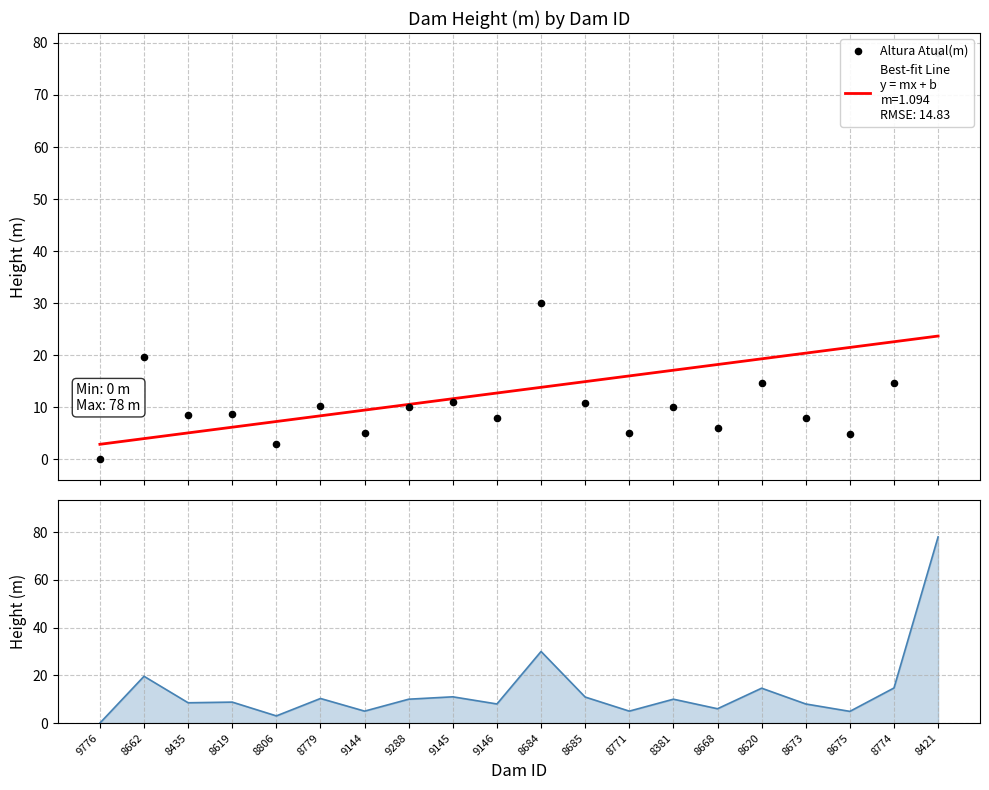

What is the change in value from 9288 to 9145?

+1.0